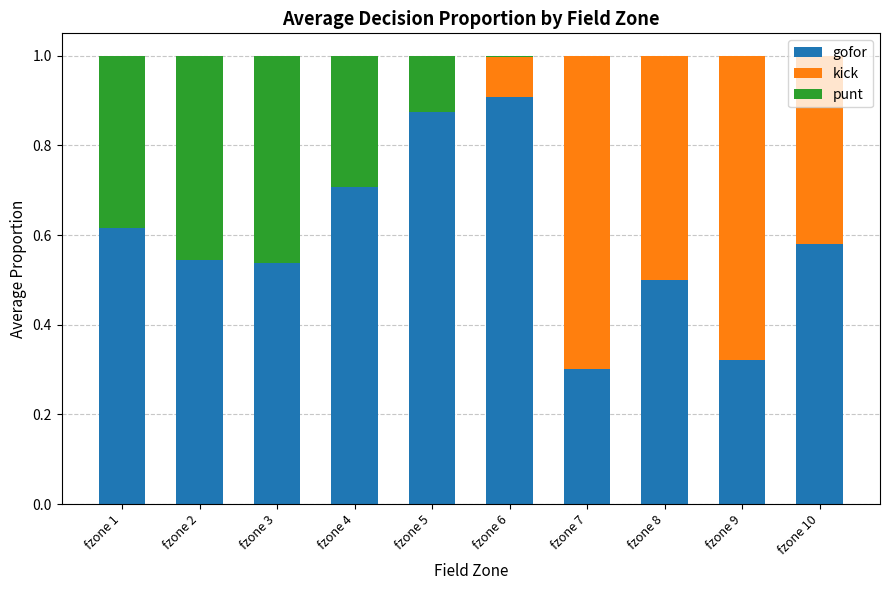

Which category has the highest value in the gofor series?

fzone 6